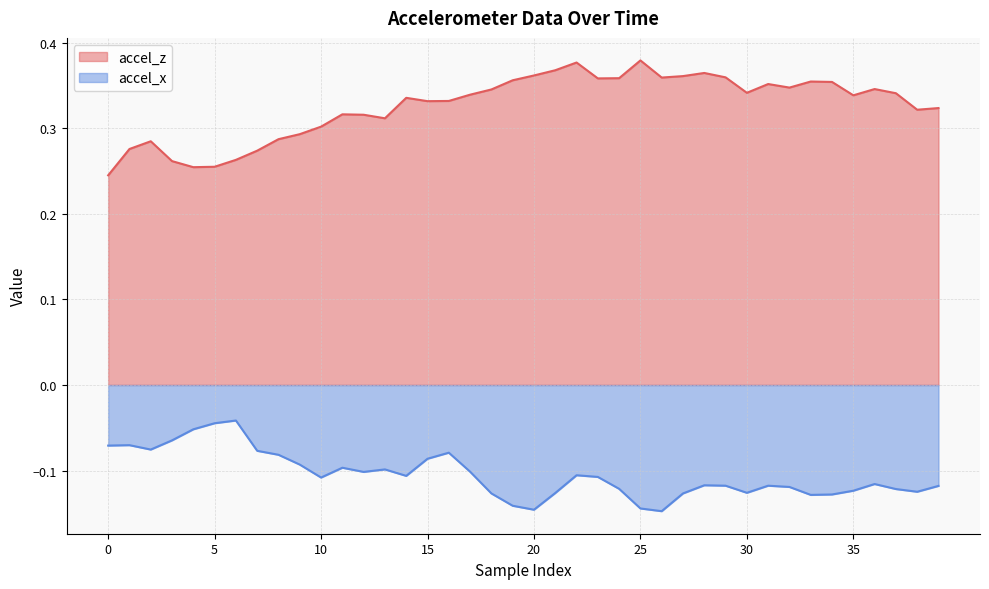

At which label does accel_x reach its peak?

6